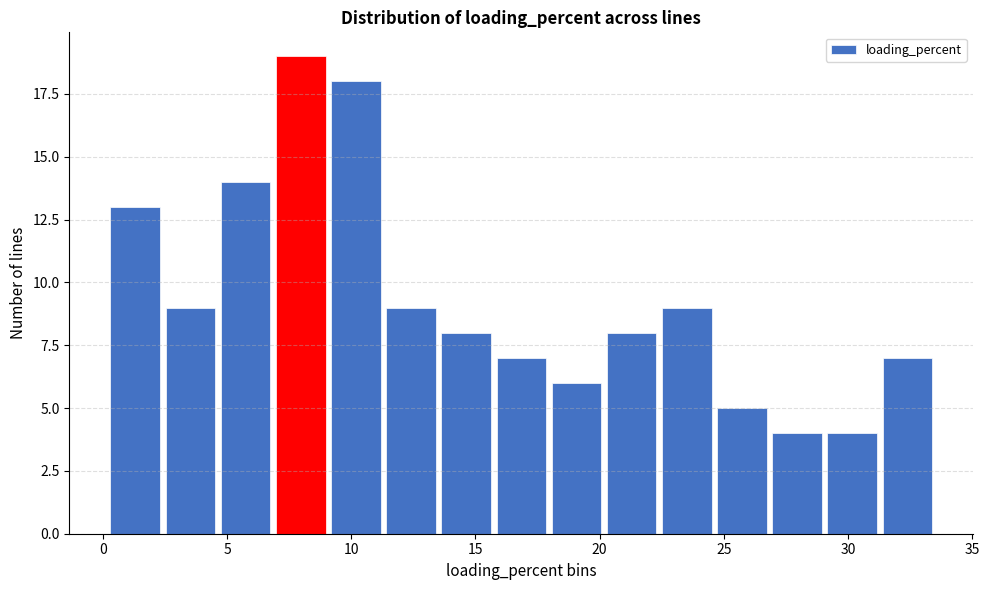

What is the height of the bar covering 0.0 to 2.5 on the x-axis? Neither the bar edges nor the heights are printed on the chart, so give them approximately, as read against the axes.

13